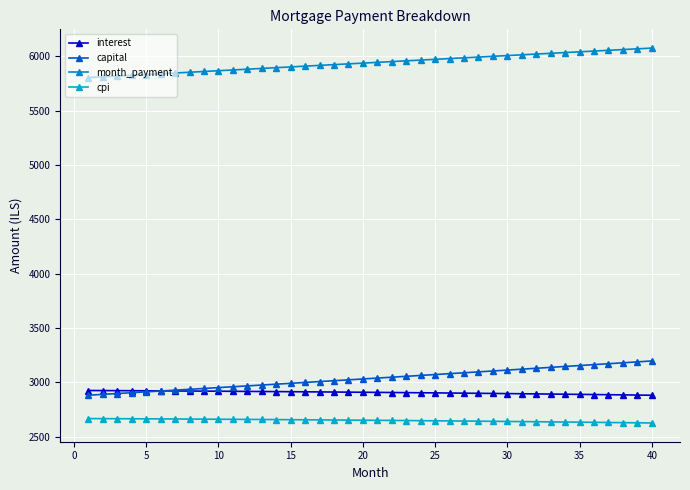

Which series has the widest spread of values?

capital